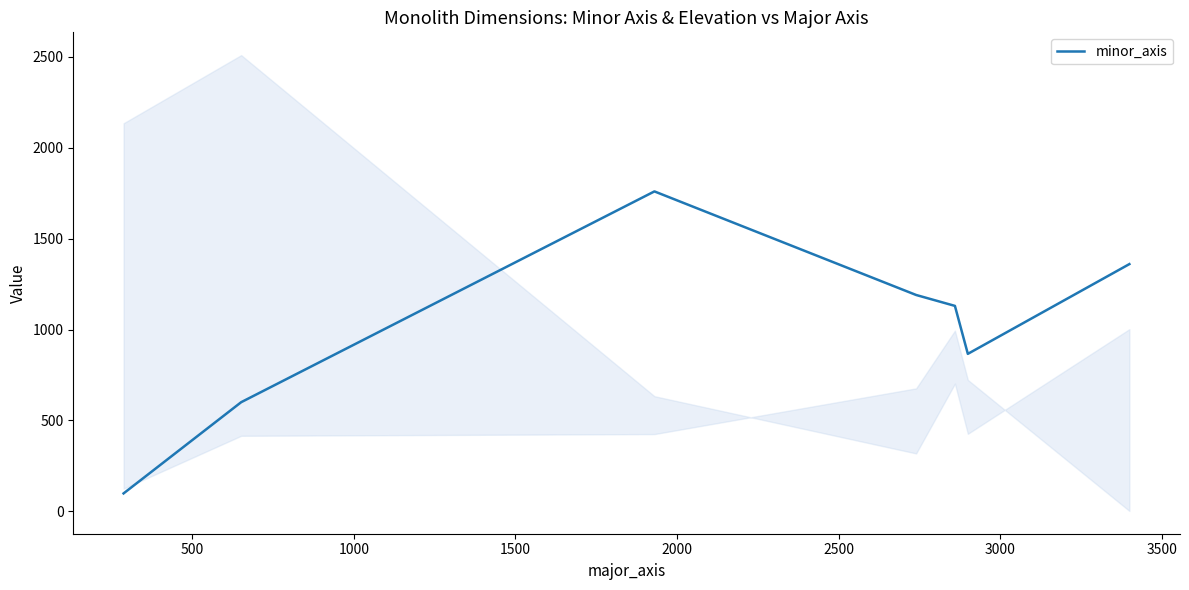

Count the values in the range 600 to 1360.

5